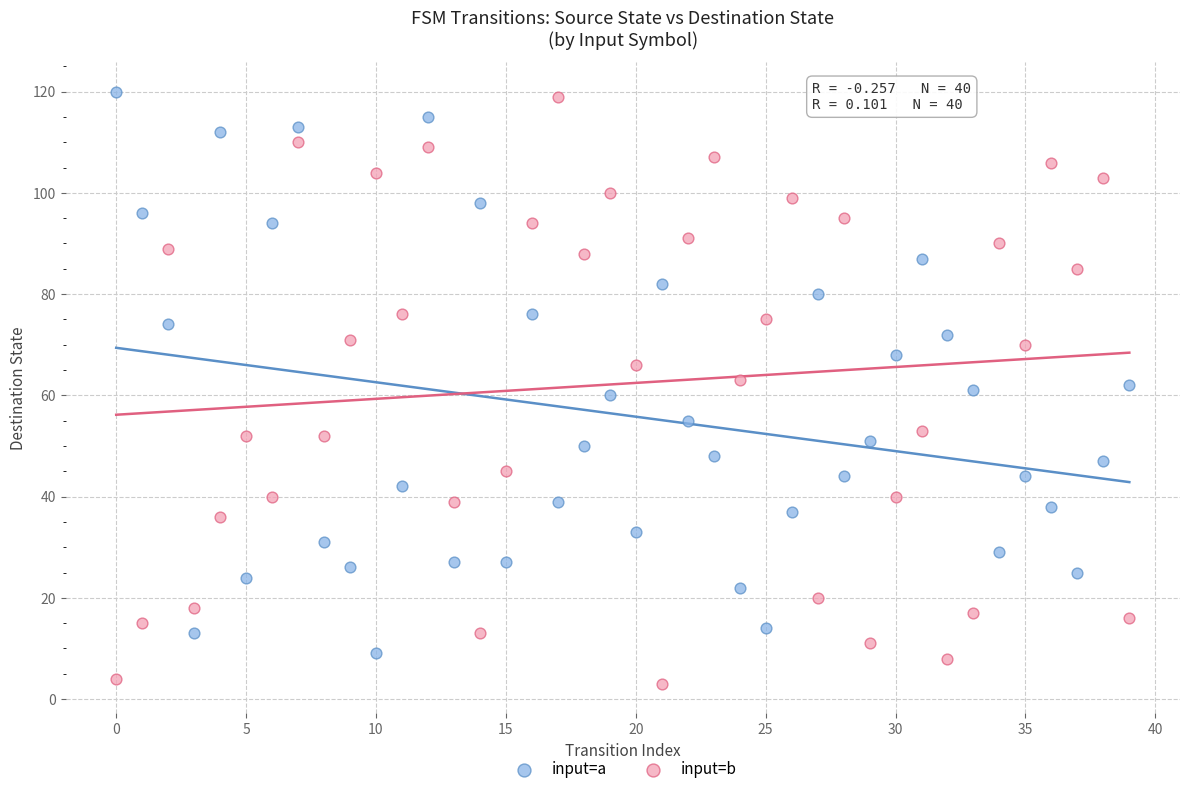

Across all data points, what is the range of Y values (max minus min)?

117